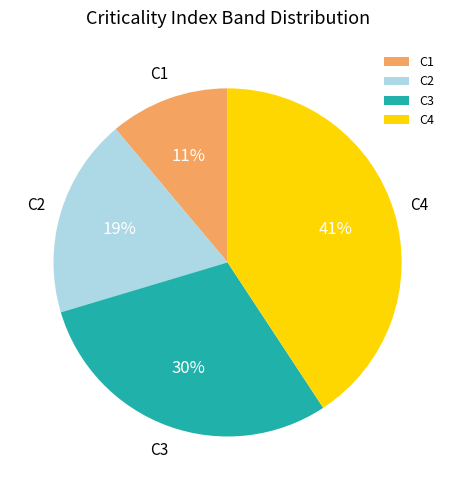

Which category has the smallest portion of the pie?

C1